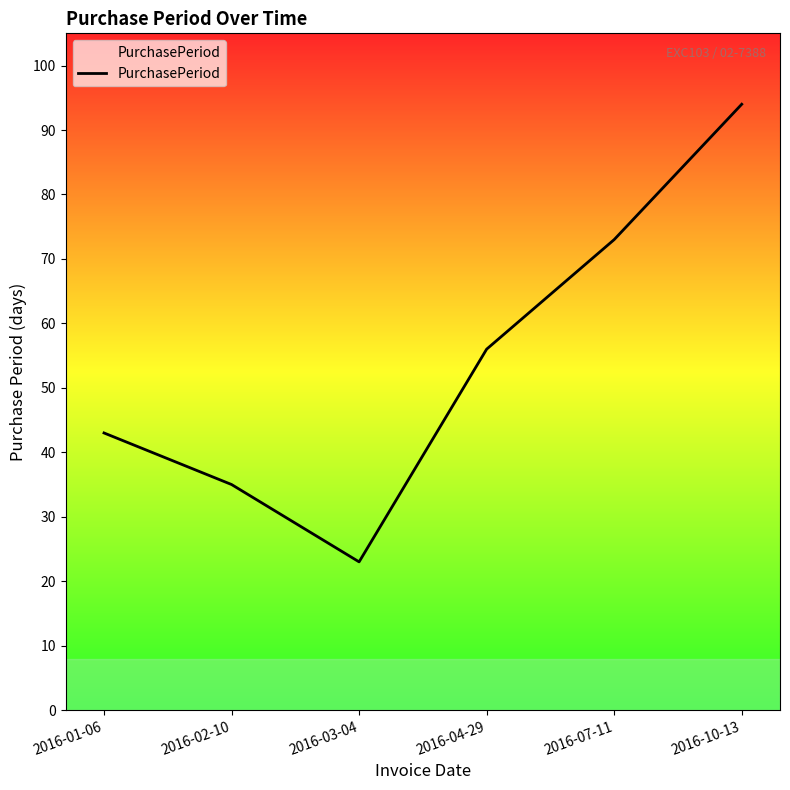

Which category has the lowest value across all series?

2016-03-04